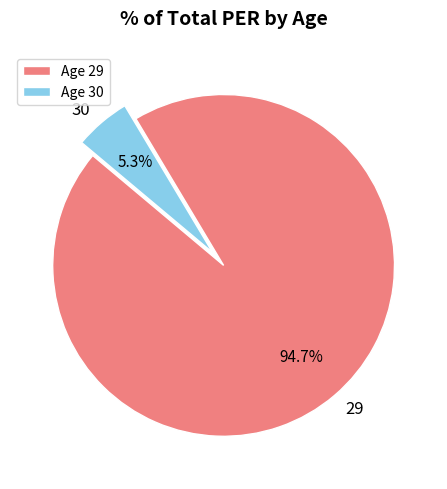

Rank the categories by value from highest to lowest.

Age 29, Age 30